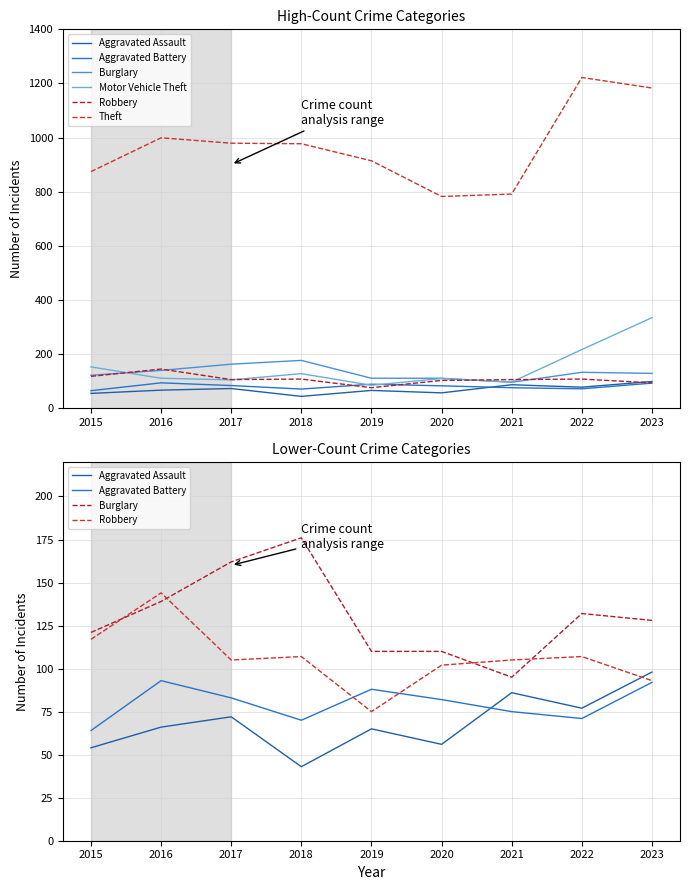

How many intersections are there between Robbery and Burglary?

4